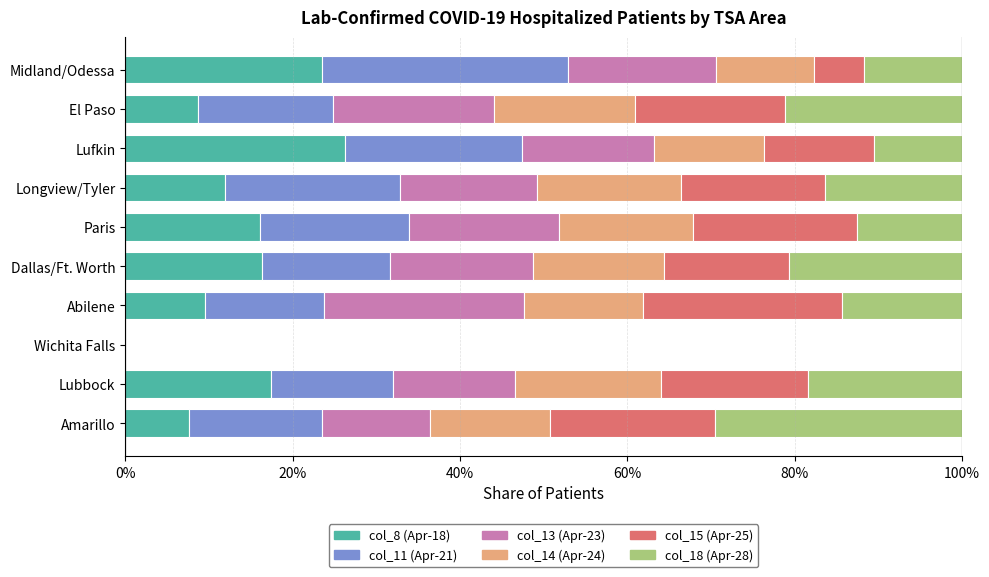

What are all the series names shown in the legend?

col_8 (Apr-18), col_11 (Apr-21), col_13 (Apr-23), col_14 (Apr-24), col_15 (Apr-25), col_18 (Apr-28)